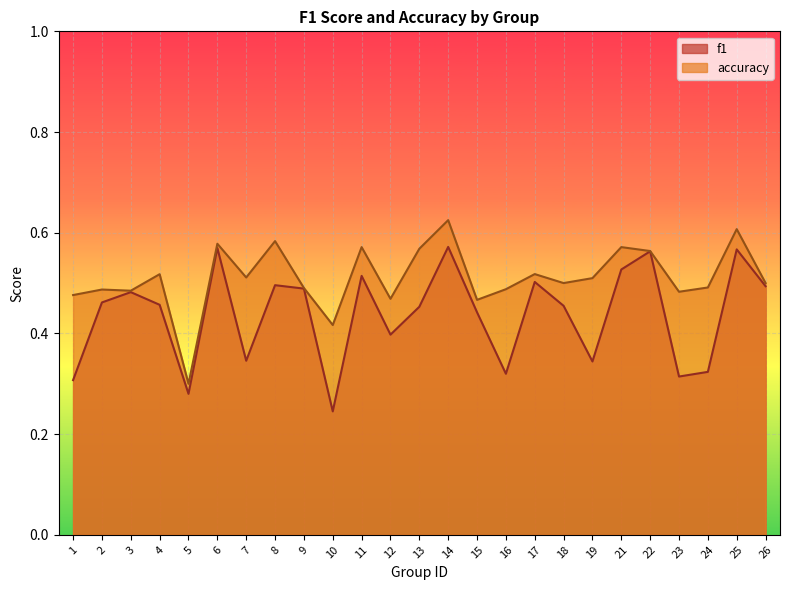

True or false: f1 and accuracy intersect in this chart.

False